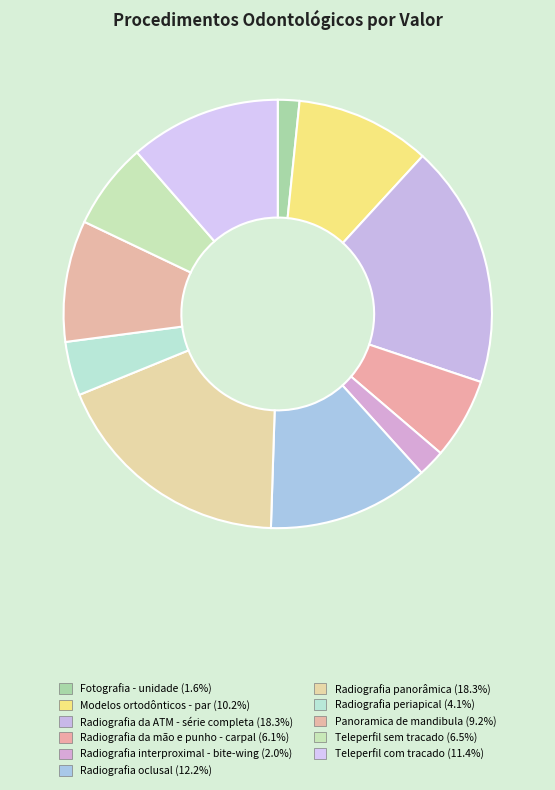

How many slices are in this pie chart?

11